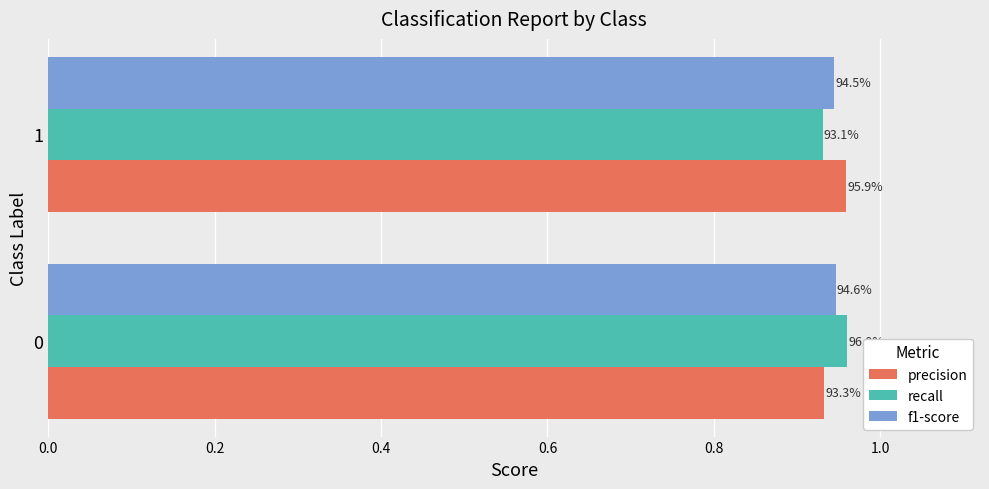

What are all the series names shown in the legend?

precision, recall, f1-score